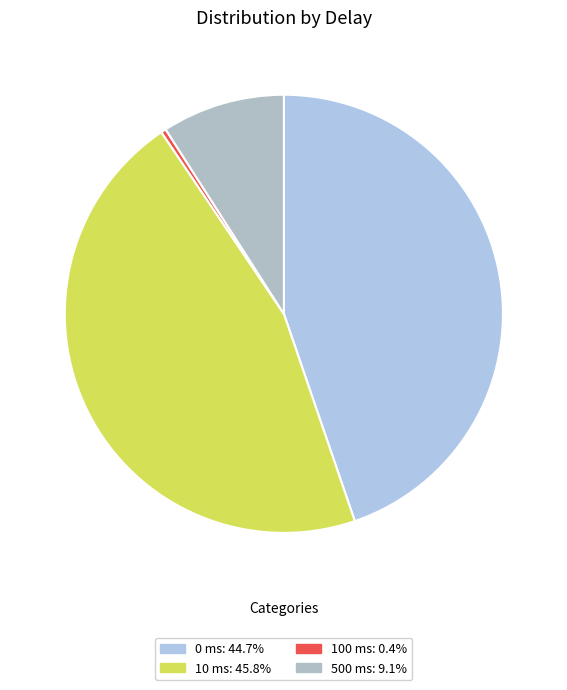

True or false: 0 ms accounts for 32% of the total.

False